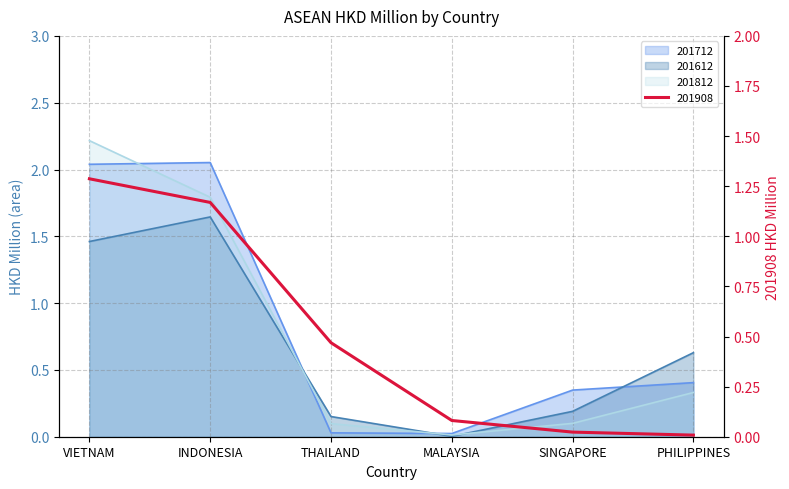

What is the difference between the highest and lowest values at THAILAND?

0.4